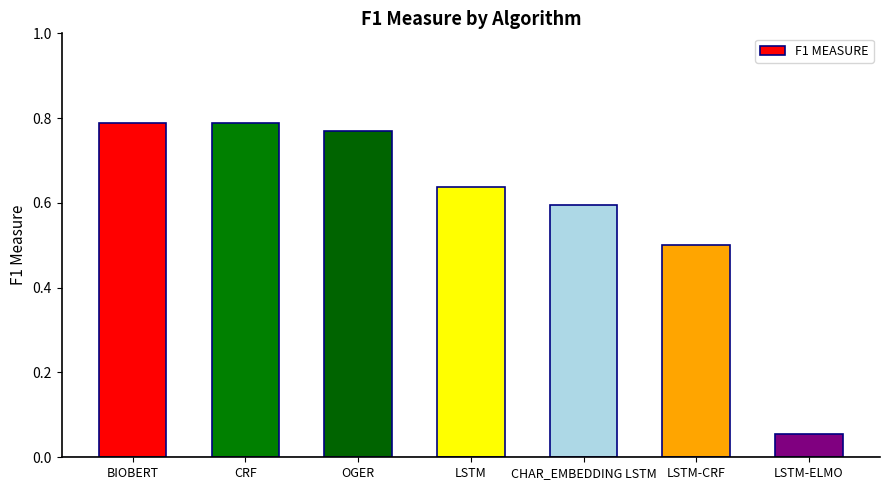

The value at LSTM is 1.0. True or false?

False